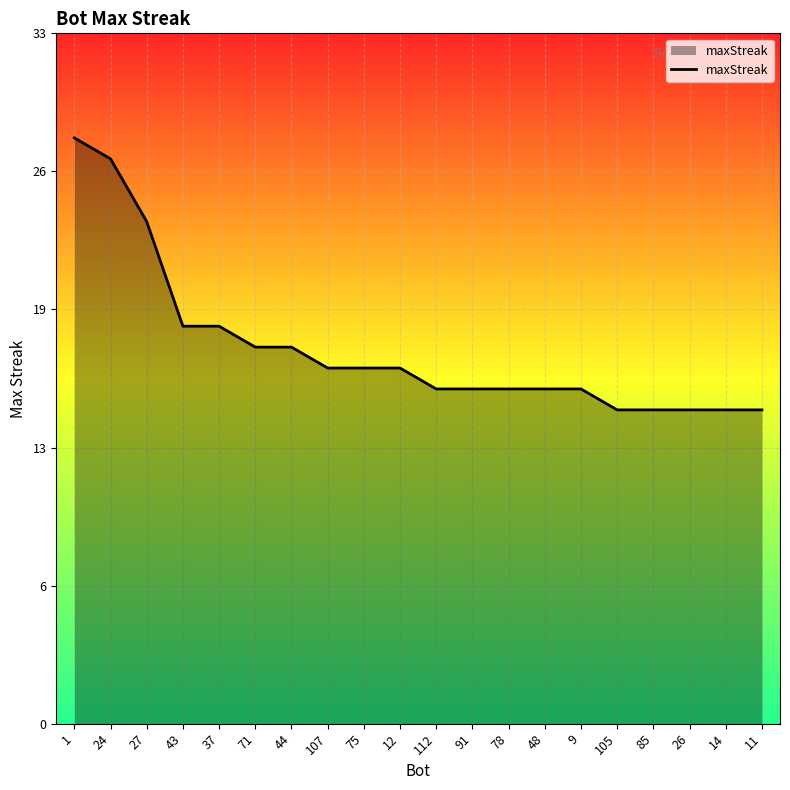

Is this an area chart (filled region under the line)?

Yes